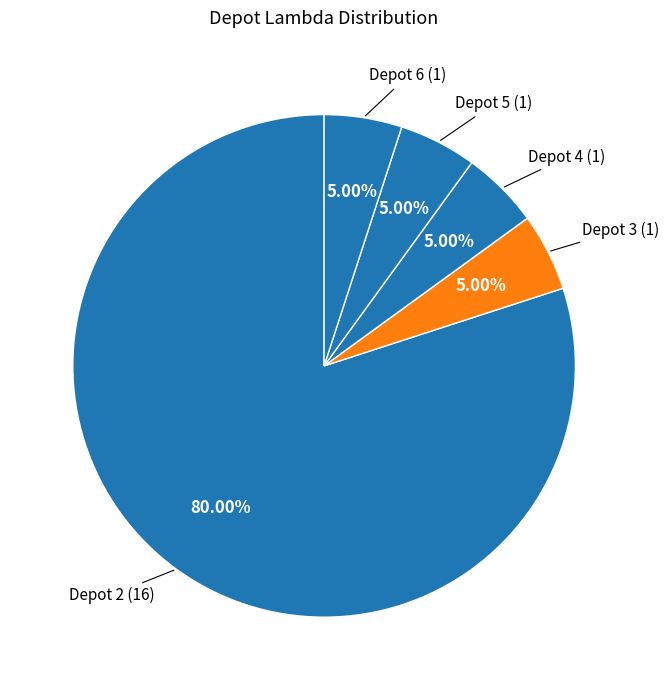

Which slice is the smallest?

3